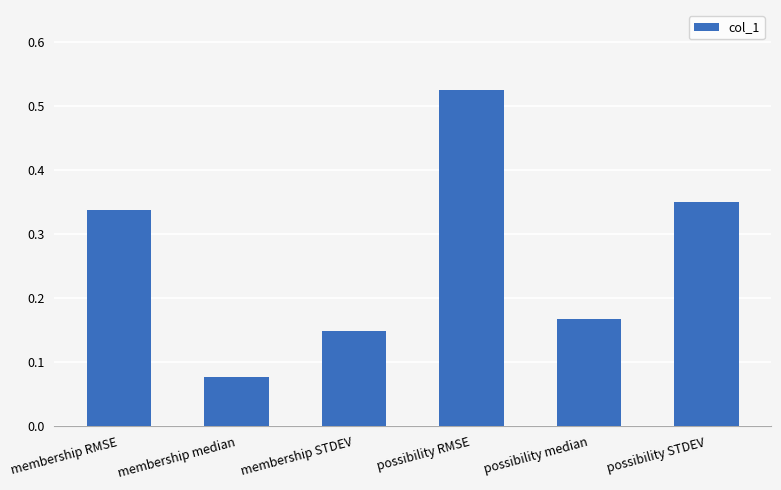

What is the difference between the values at membership median and possibility RMSE?

0.4